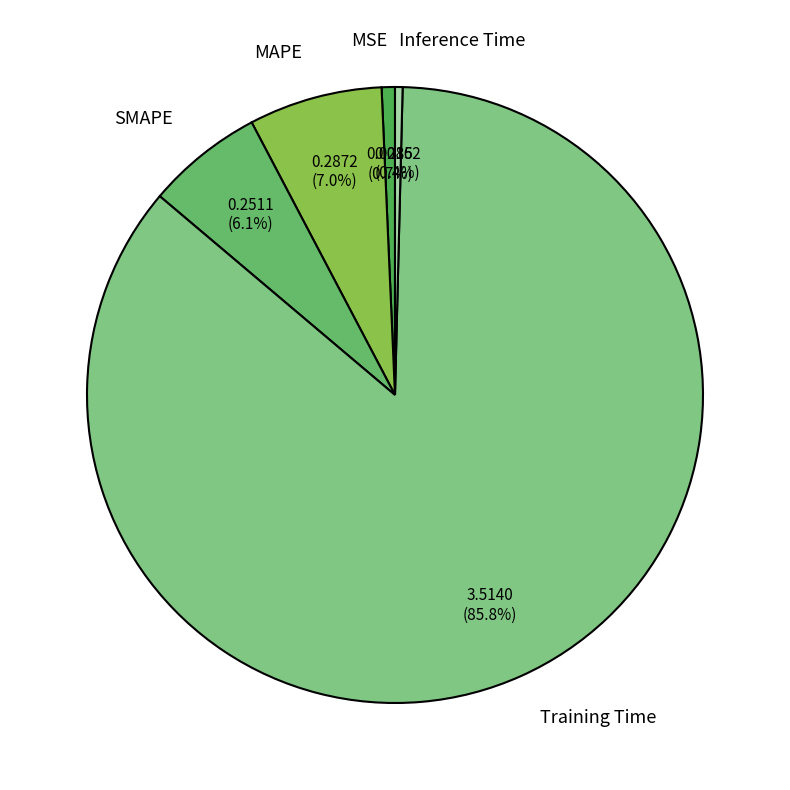

How many segments does this pie chart have?

5